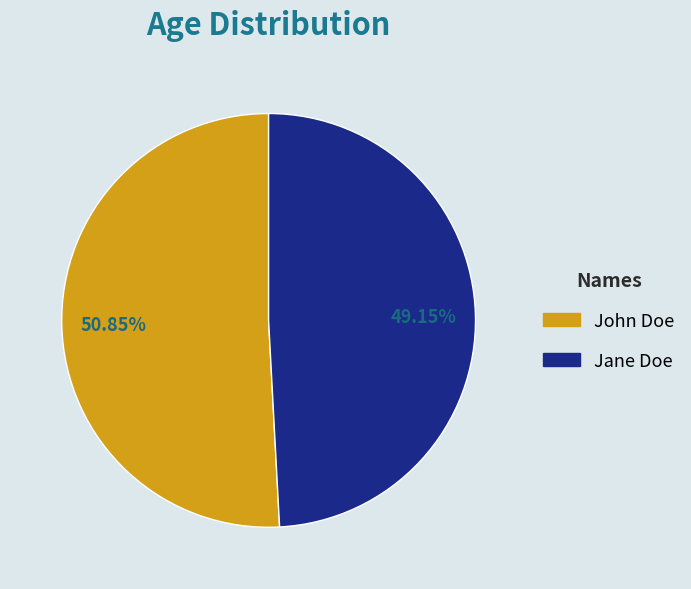

Do John Doe and Jane Doe together represent more than half of the pie?

Yes